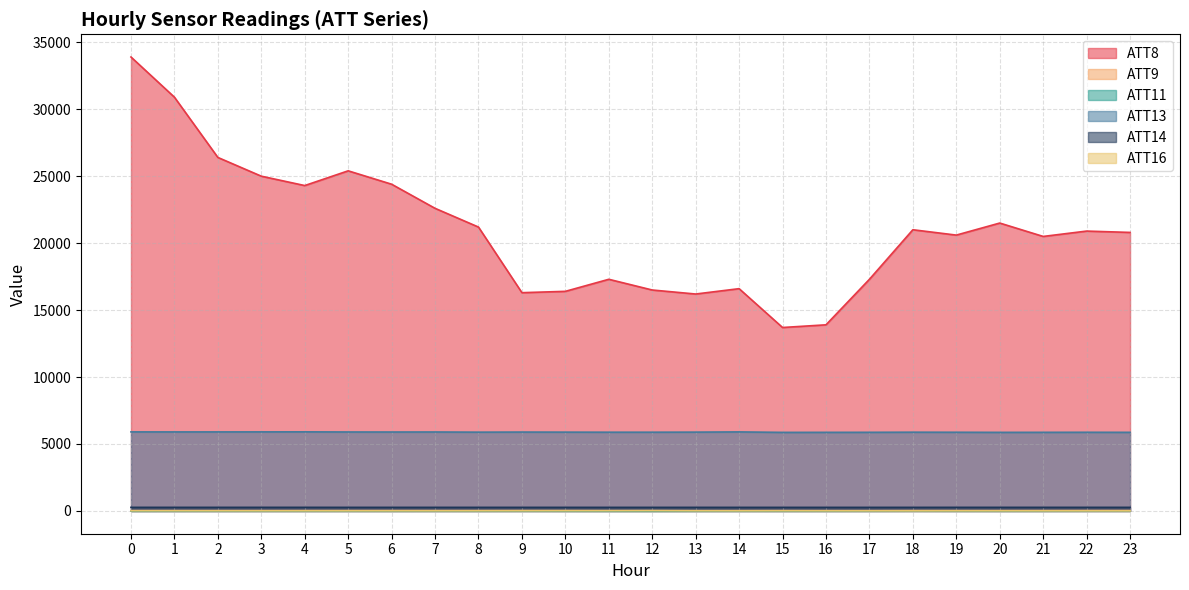

In ATT16, how many points are higher than both neighbors (excluding endpoints)?

4